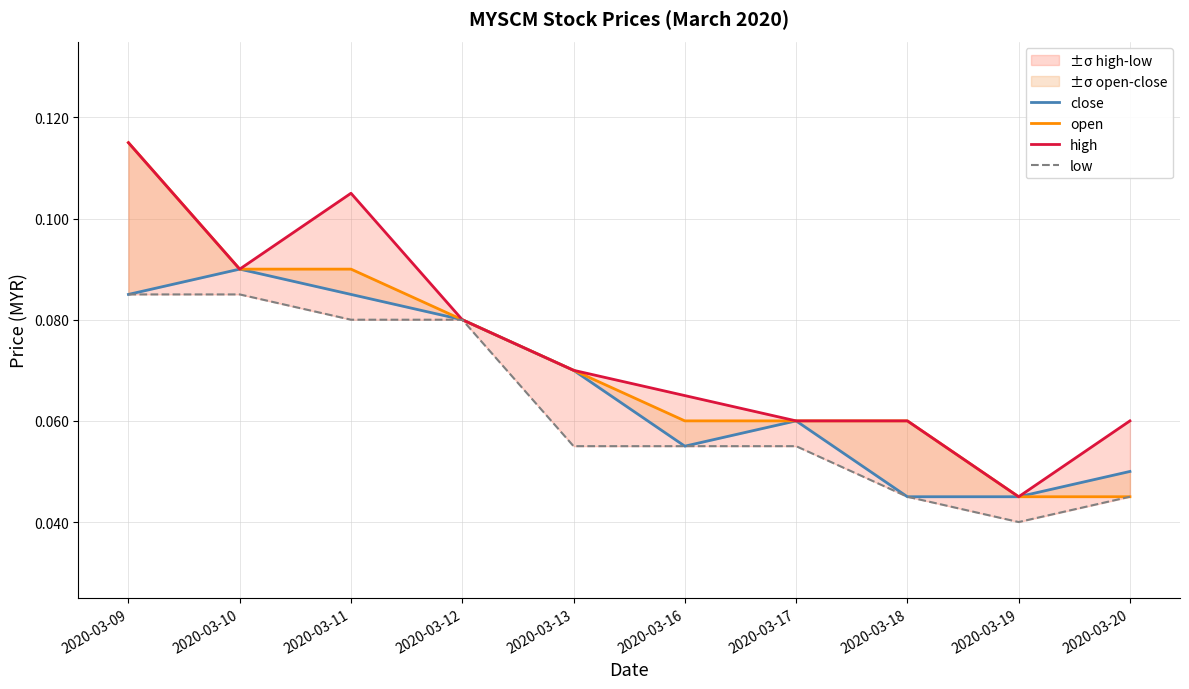

True or false: high and open intersect in this chart.

False